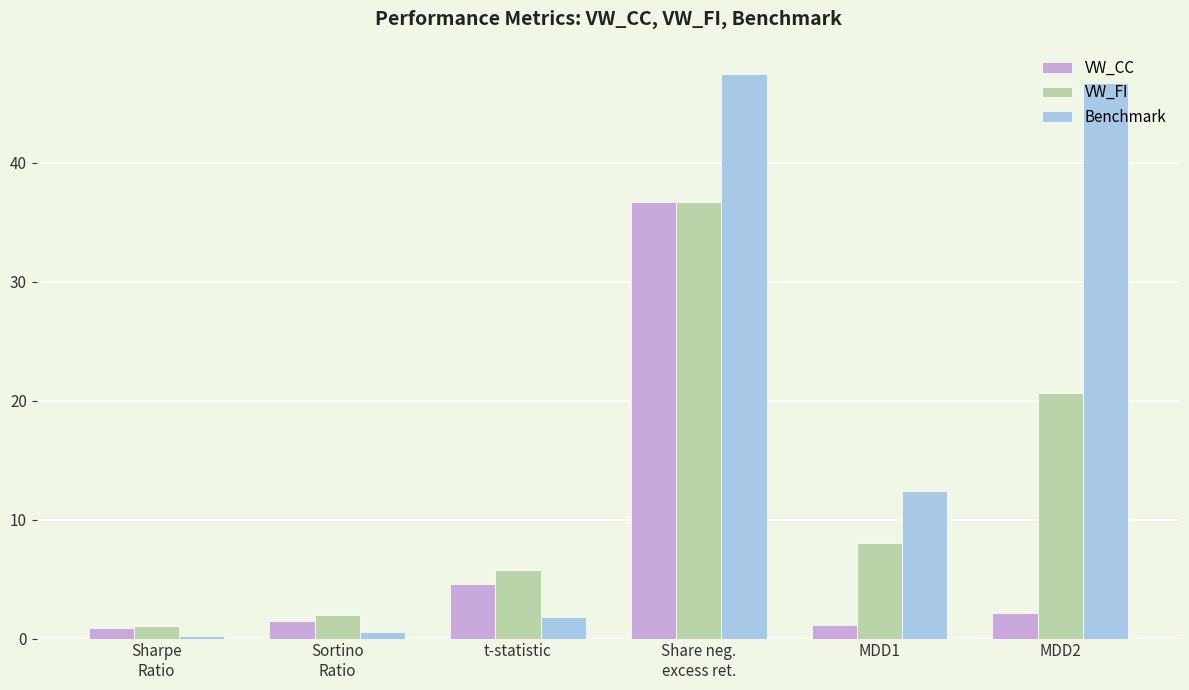

How many values in the VW_CC series are below 2?

3